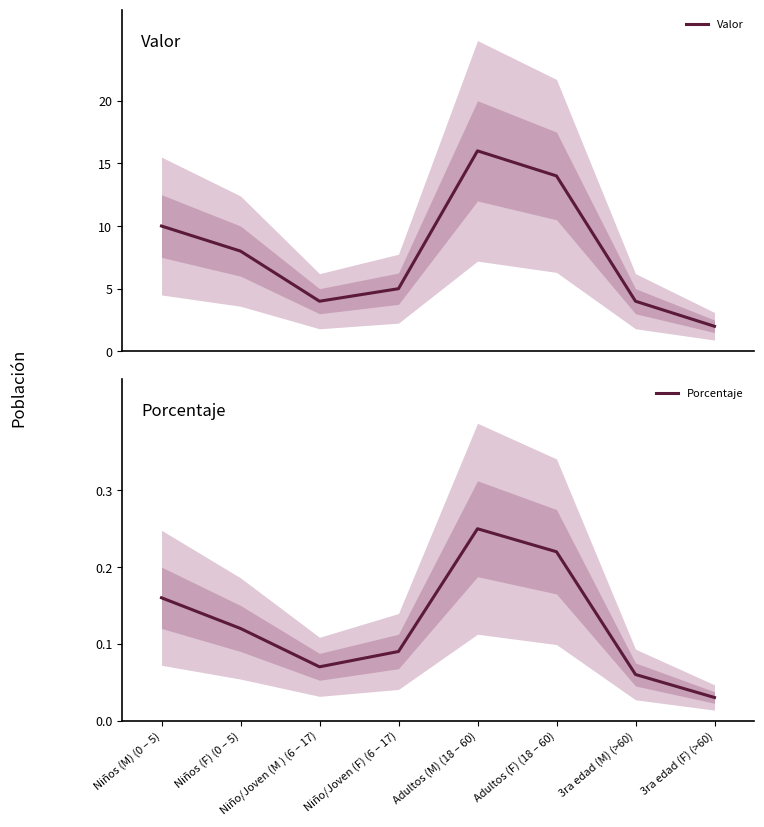

Reading left to right, list all the values displayed in this chart.

Valor: Niños (M) (0 – 5)=10.0	Niños (F) (0 – 5)=8.0	Niño/Joven (M ) (6 – 17)=4.0	Niño/Joven (F) (6 – 17)=5.0	Adultos (M) (18 – 60)=16.0	Adultos (F) (18 – 60)=14.0	3ra edad (M) (>60)=4.0	3ra edad (F) (>60)=2.0
Porcentaje: Niños (M) (0 – 5)=0.2	Niños (F) (0 – 5)=0.1	Niño/Joven (M ) (6 – 17)=0.1	Niño/Joven (F) (6 – 17)=0.1	Adultos (M) (18 – 60)=0.2	Adultos (F) (18 – 60)=0.2	3ra edad (M) (>60)=0.1	3ra edad (F) (>60)=0.0